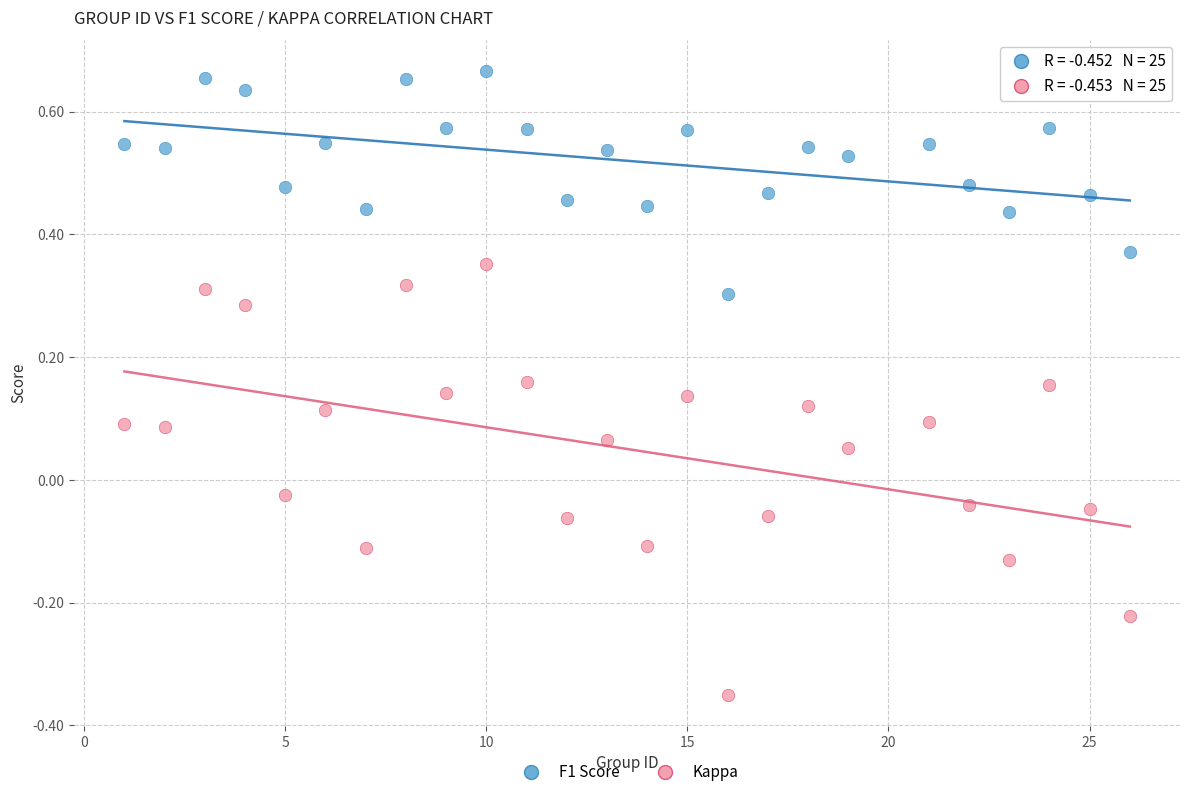

Which series reaches the minimum Y coordinate?

Kappa